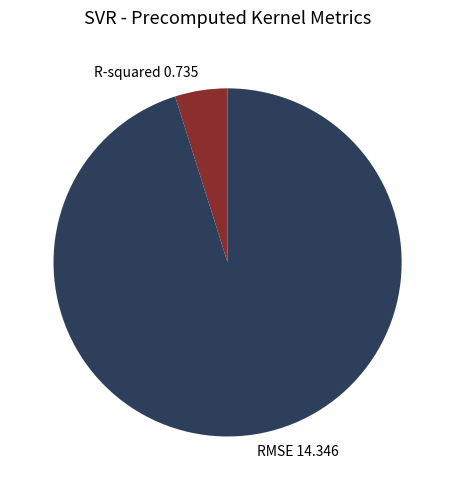

Do RMSE 14.346 and R-squared 0.735 together represent more than half of the pie?

Yes